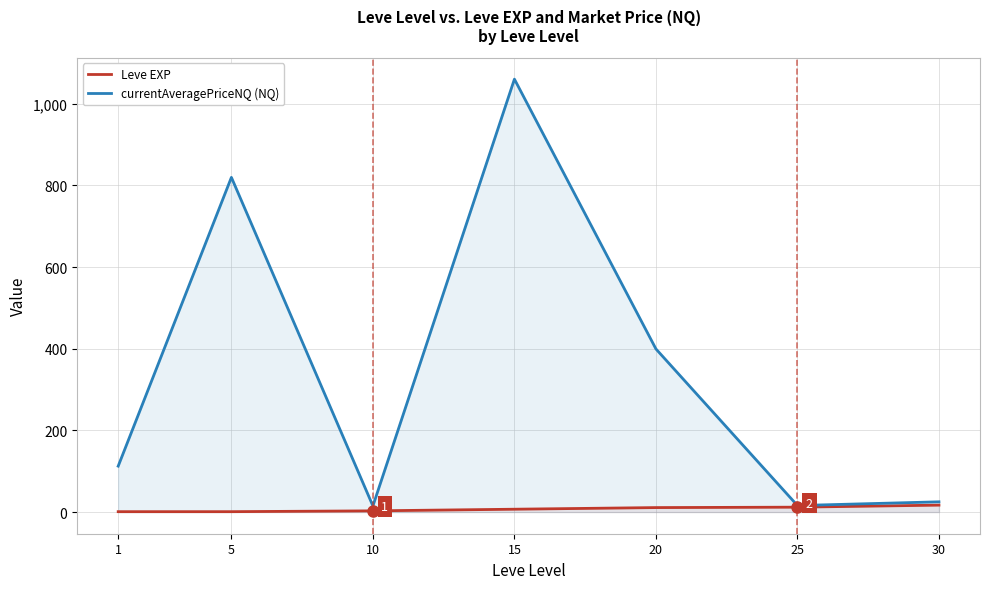

Which category has the lowest value across all series?

1